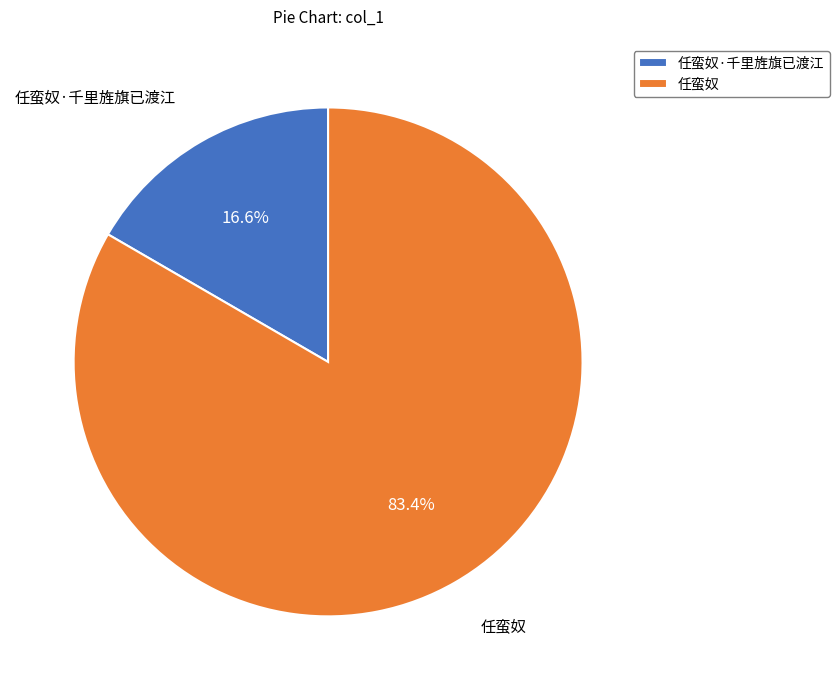

True or false: 任蛮奴·千里旌旗已渡江 accounts for 8% of the total.

False